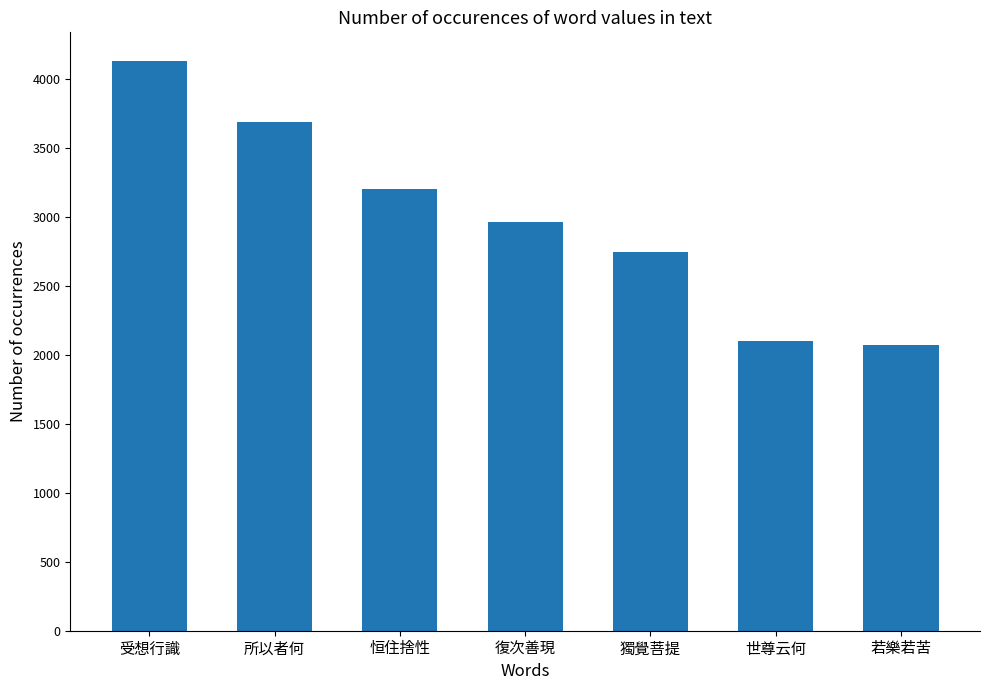

What is the difference between the second highest and second lowest values?

1590